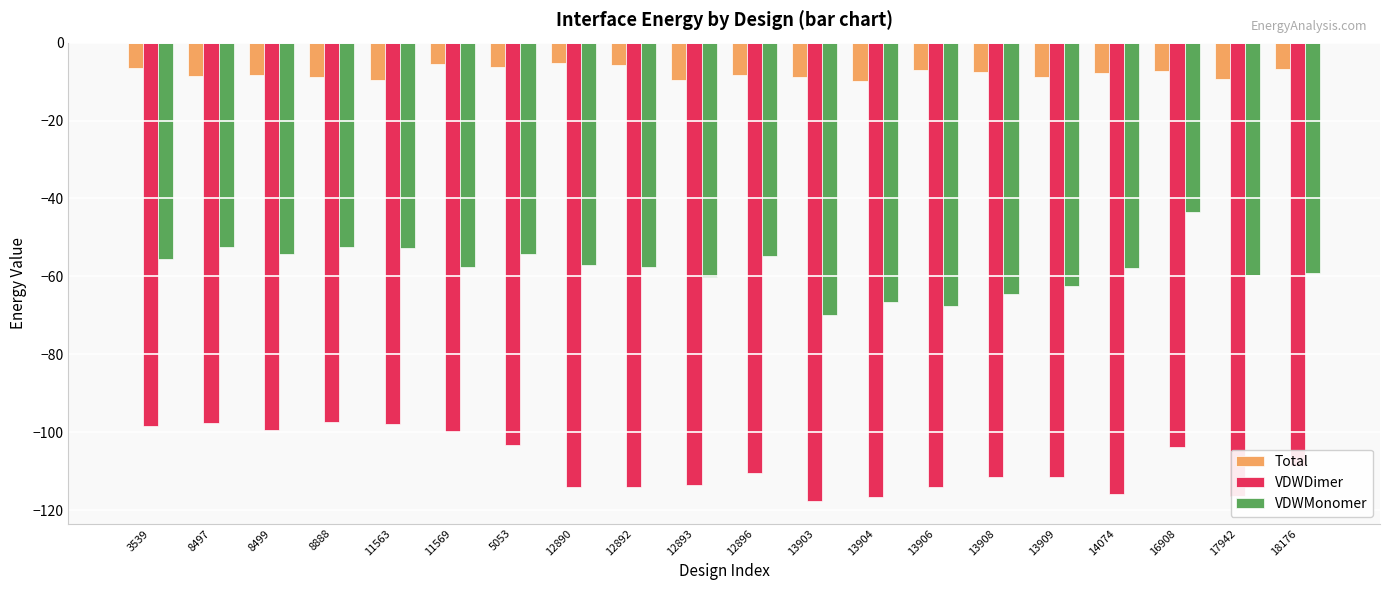

How many series are shown in this chart?

3